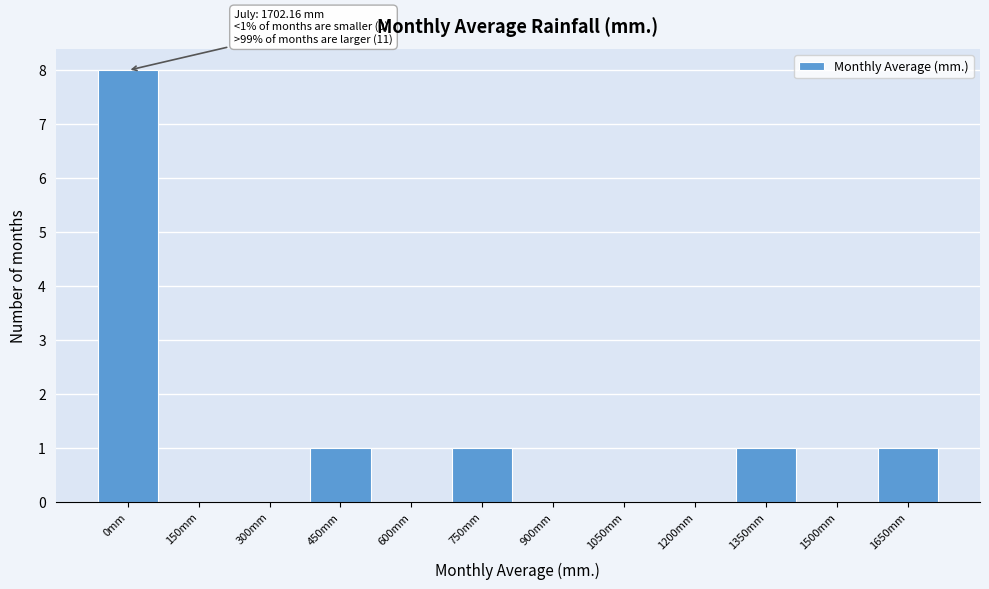

Reading left to right, transcribe all the data shown in this chart.

0mm=8	150mm=0	300mm=0	450mm=1	600mm=0	750mm=1	900mm=0	1050mm=0	1200mm=0	1350mm=1	1500mm=0	1650mm=1